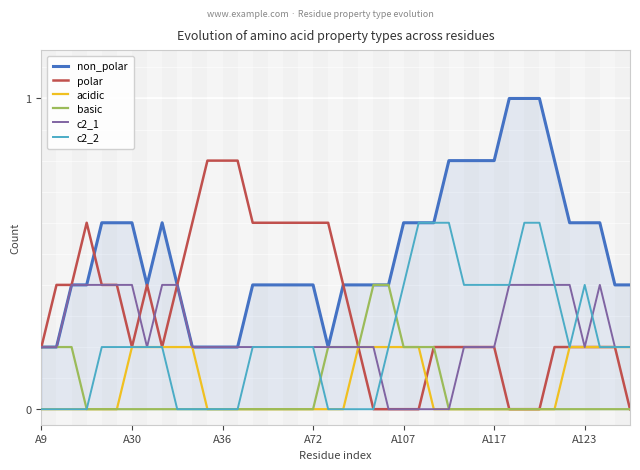

The acidic series shows 0.2 at A123. True or false?

True